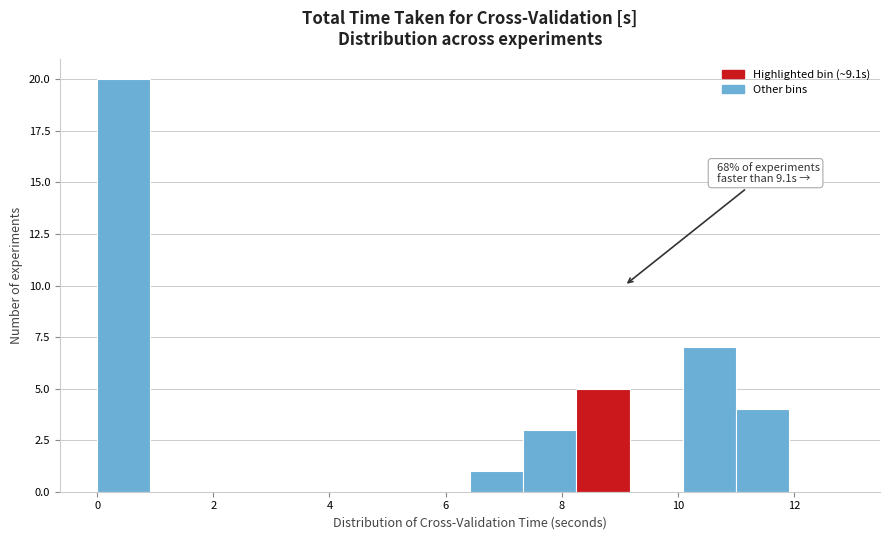

Over which range of the x-axis is the bar tallest?

0.0 to 1.0